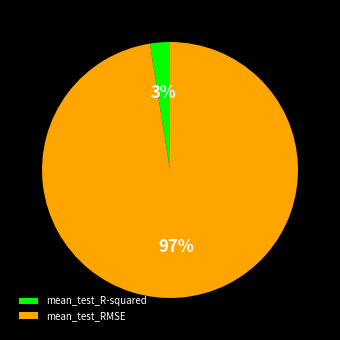

Does mean_test_R-squared account for over 50% of the chart?

No